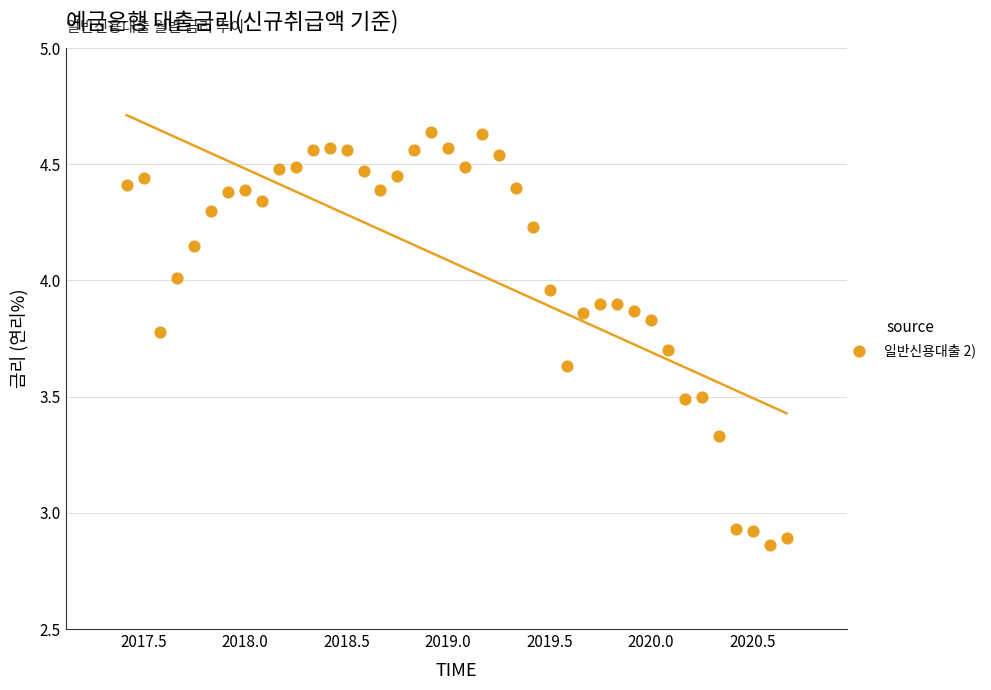

What is the range of Y values (max minus min)?

1.8